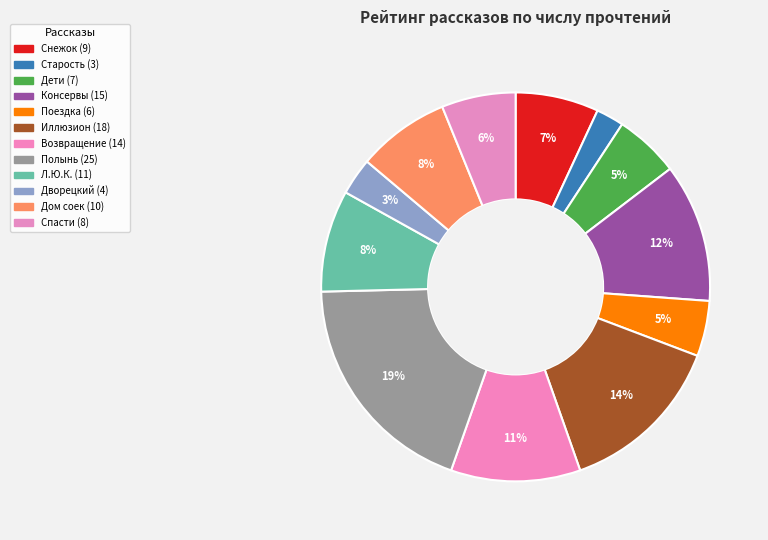

Count the number of slices in the pie.

12